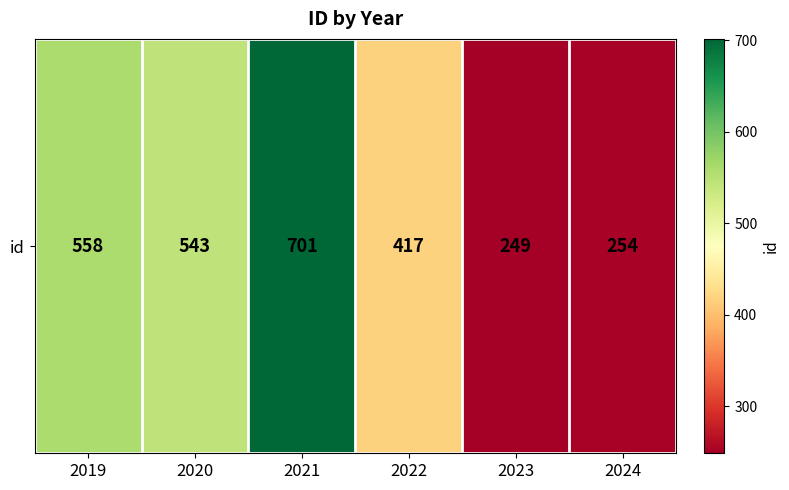

Rank the categories by value from lowest to highest.

2023, 2024, 2022, 2020, 2019, 2021